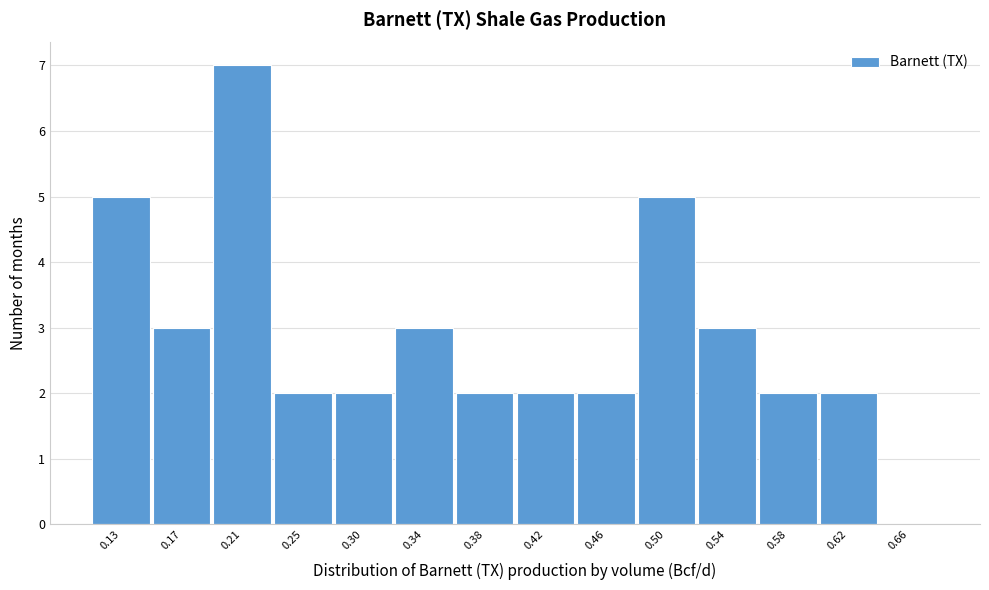

Reading left to right, transcribe all the data shown in this chart.

0.13=5	0.17=3	0.21=7	0.25=2	0.30=2	0.34=3	0.38=2	0.42=2	0.46=2	0.50=5	0.54=3	0.58=2	0.62=2	0.66=0